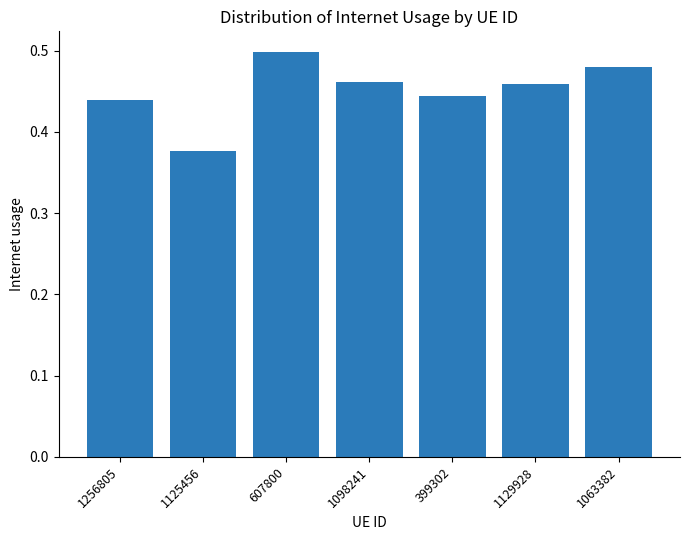

Where is the data nearest to the value 0?

1125456